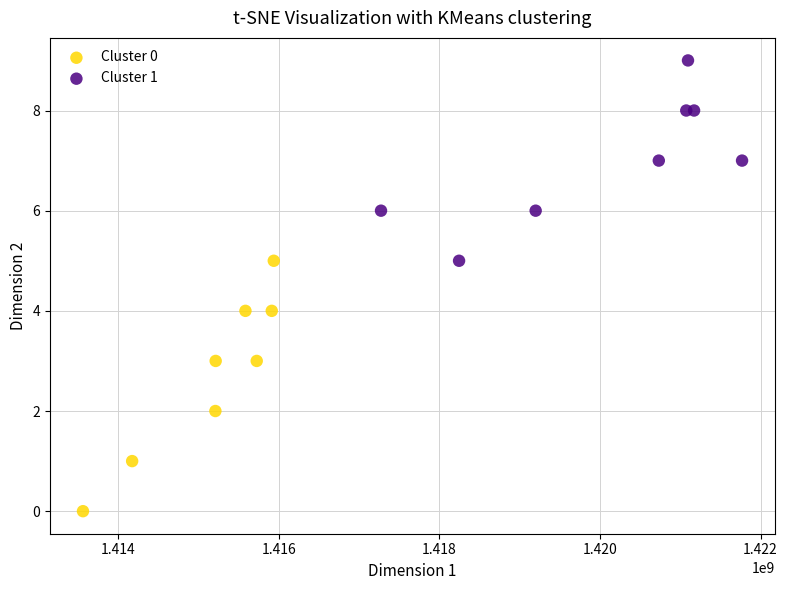

Which series contains the highest Y value?

Cluster 1